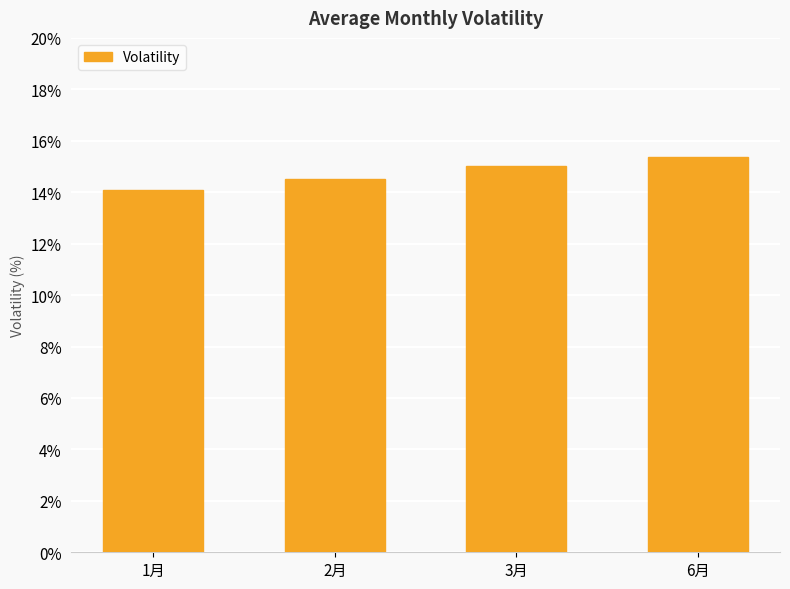

Between 2月 and 3月, which is larger?

3月